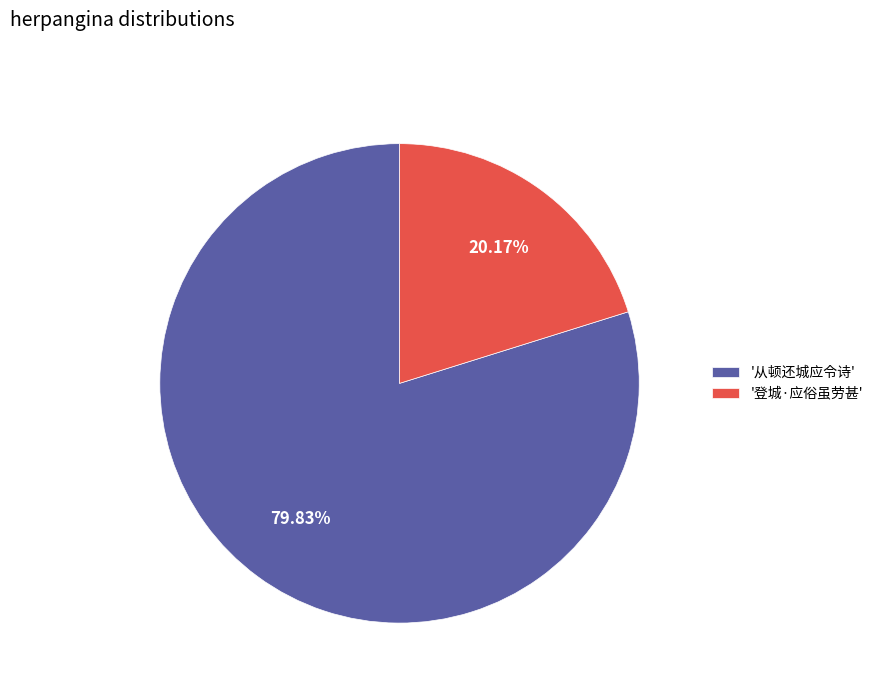

Between '登城·应俗虽劳甚' and '从顿还城应令诗', which is larger?

'从顿还城应令诗'